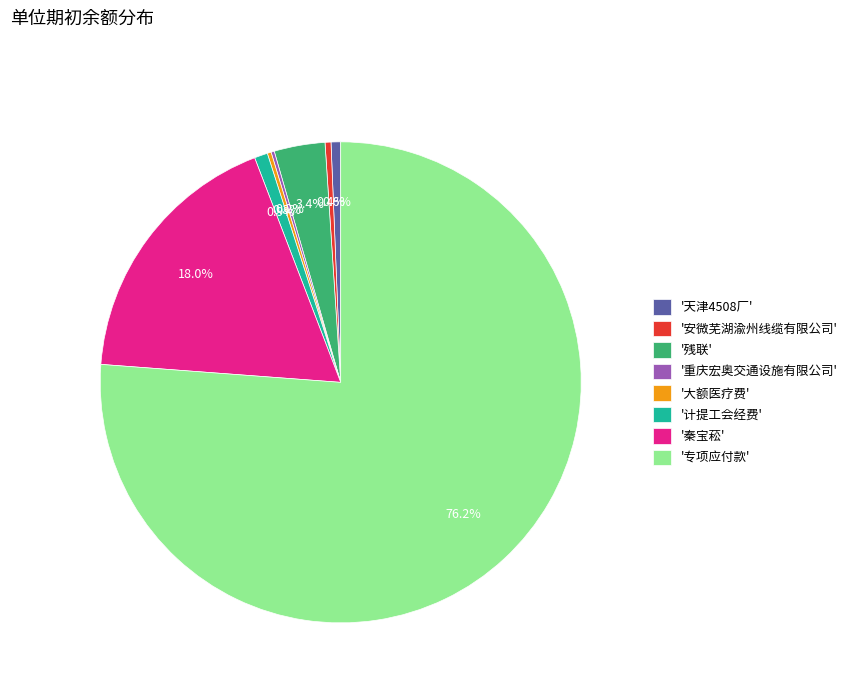

What is the majority slice?

'专项应付款'